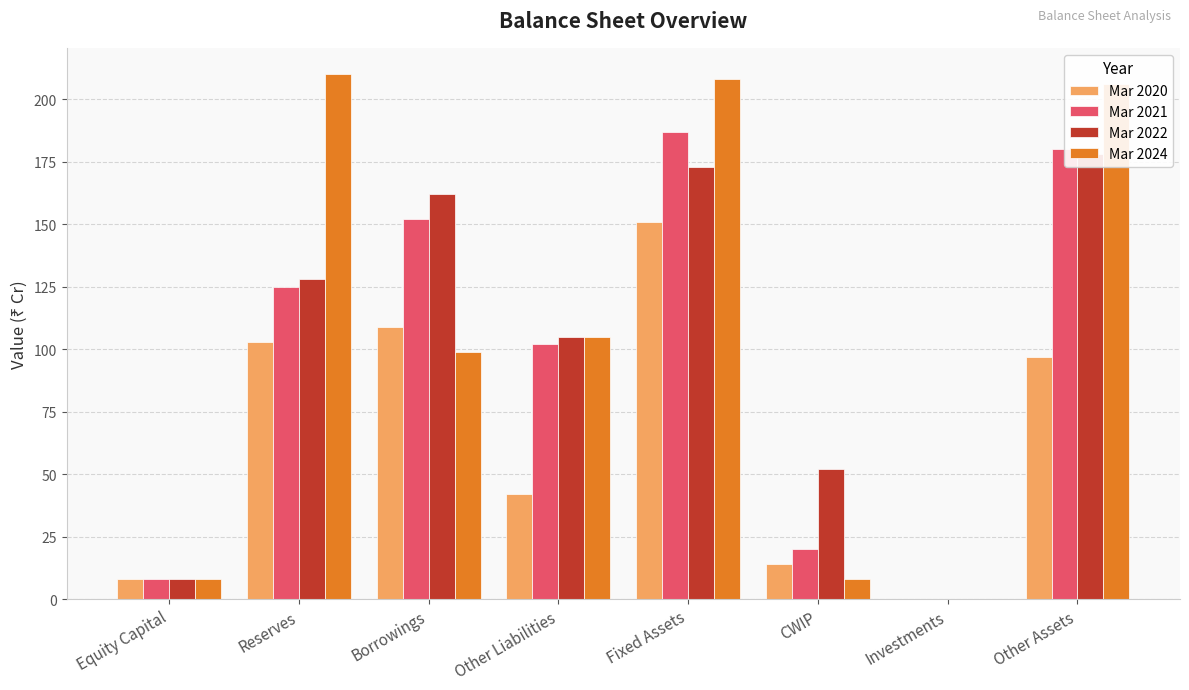

Does the chart contain any negative values?

No